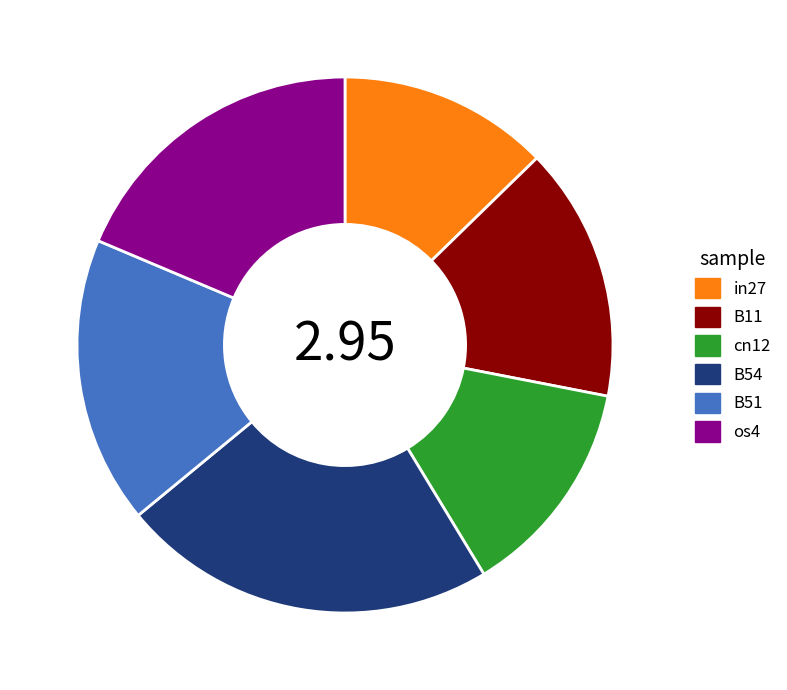

Does any single category account for the majority?

No